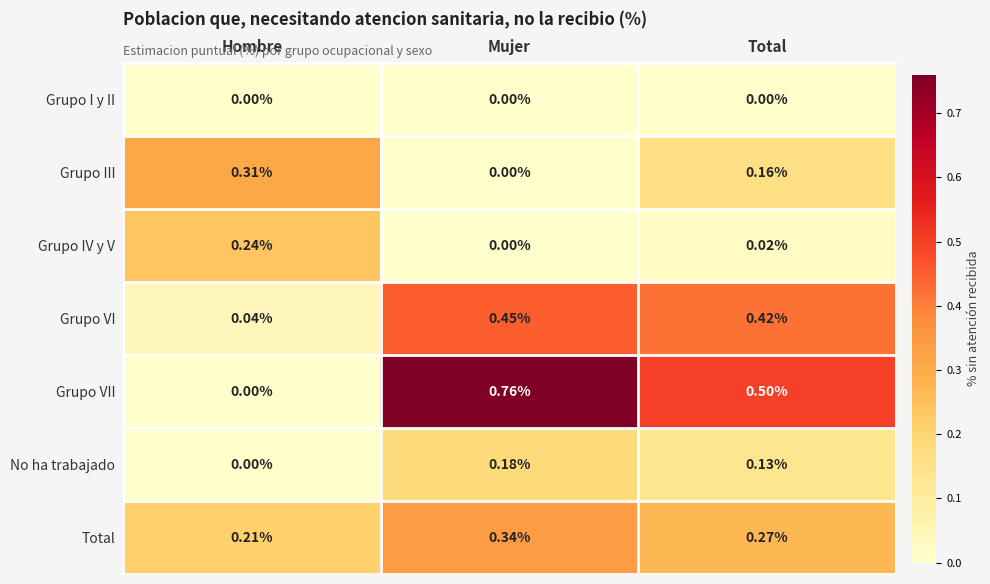

List the series in order of their peak value, lowest first.

Grupo I y II, No ha trabajado, Grupo IV y V, Grupo III, Total, Grupo VI, Grupo VII